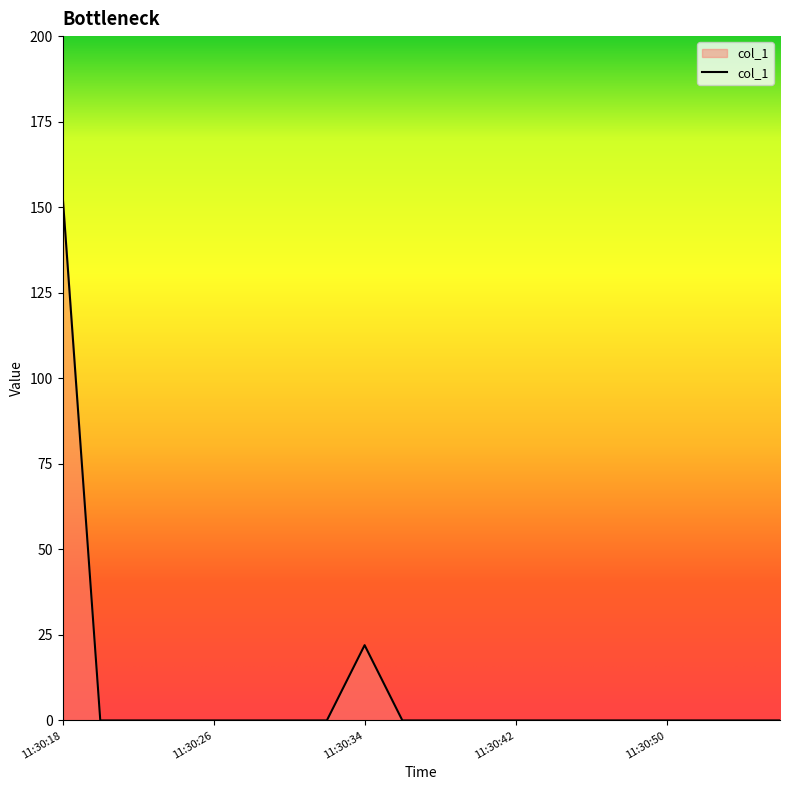

Count the number of categories in the chart.

20